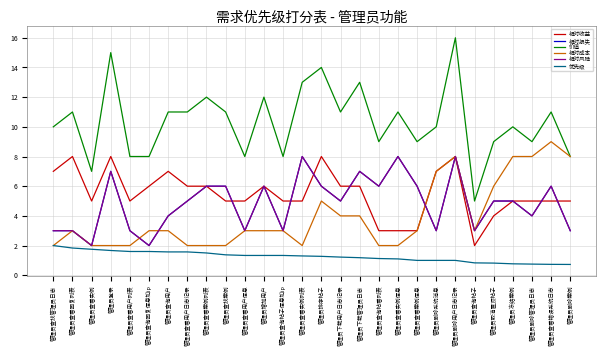

Is this an area chart (filled region under the line)?

No